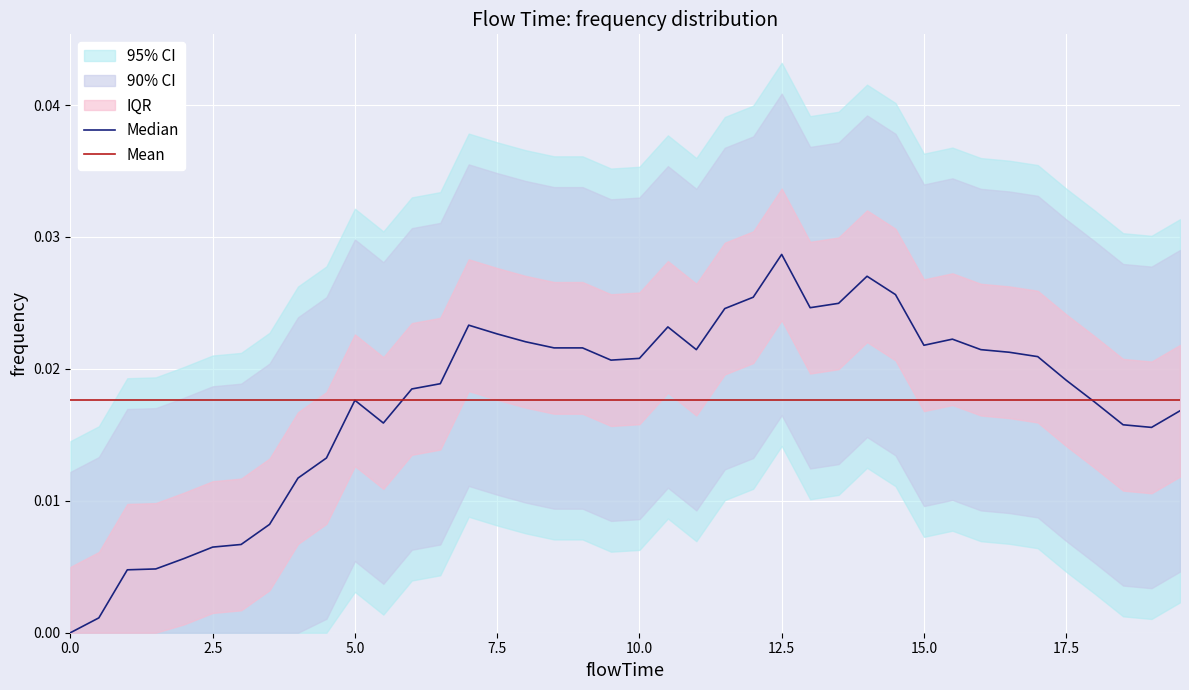

What is the label of the 14th point from the left?

6.5